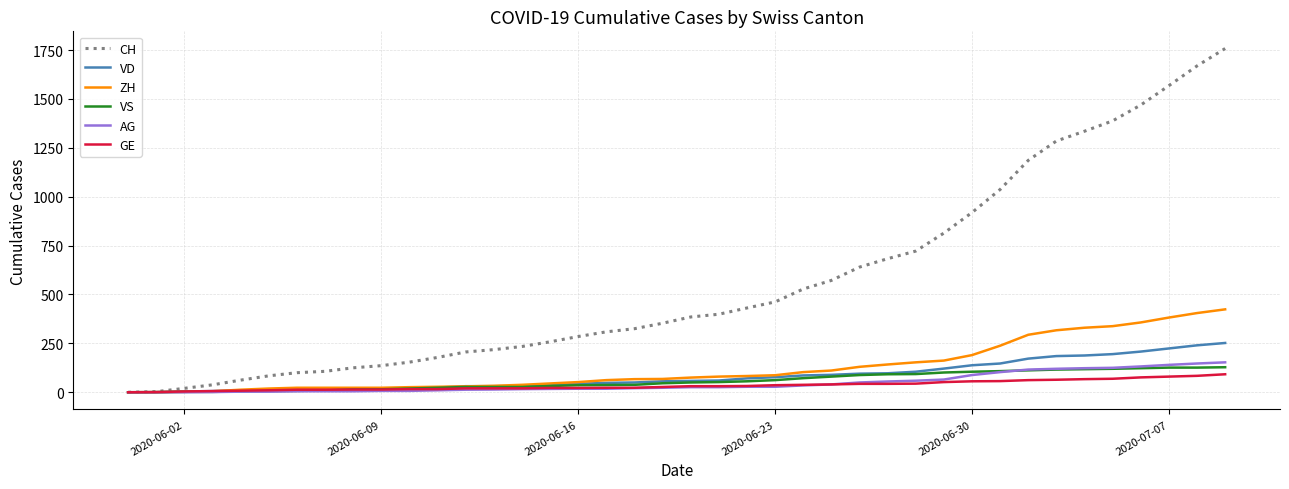

What is the maximum value shown in the chart?

1758